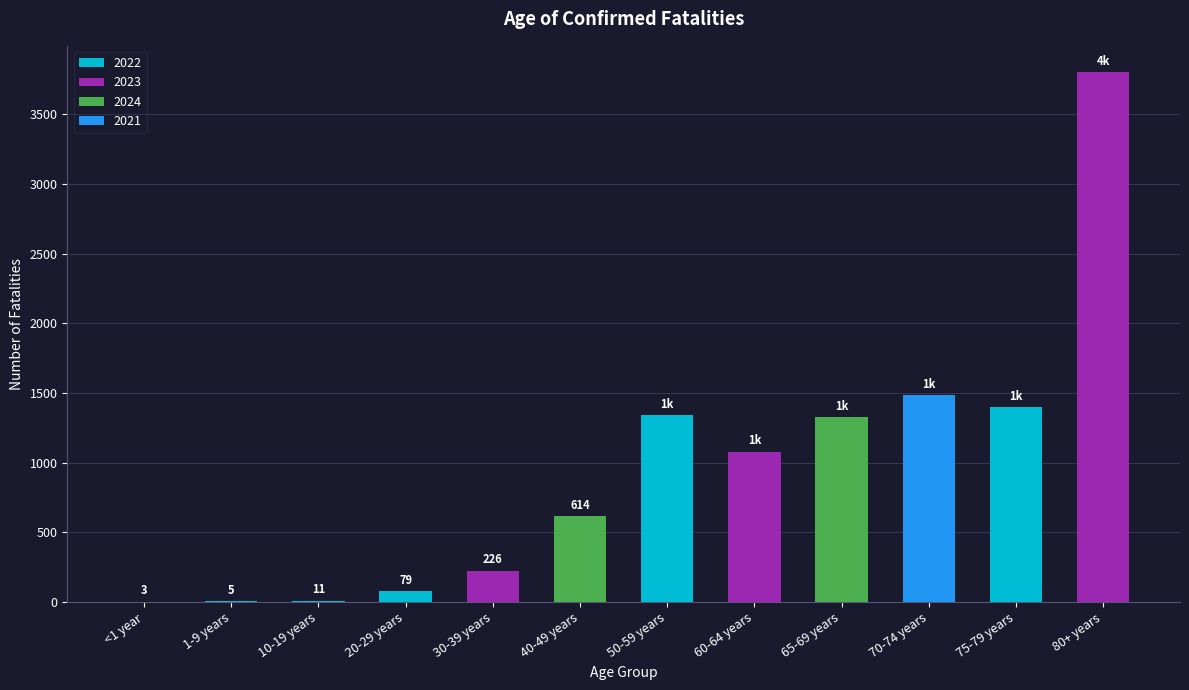

What is the sum of all values?

11370